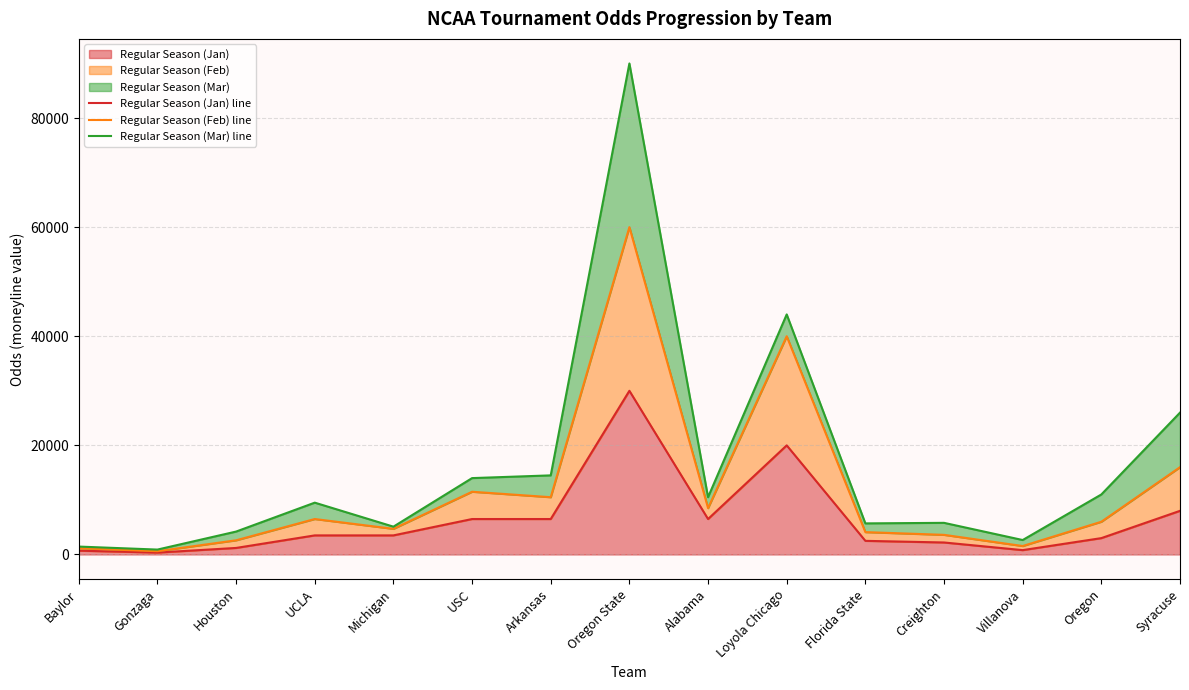

True or false: Regular Season (Mar) line and Regular Season (Feb) line cross at least once.

False